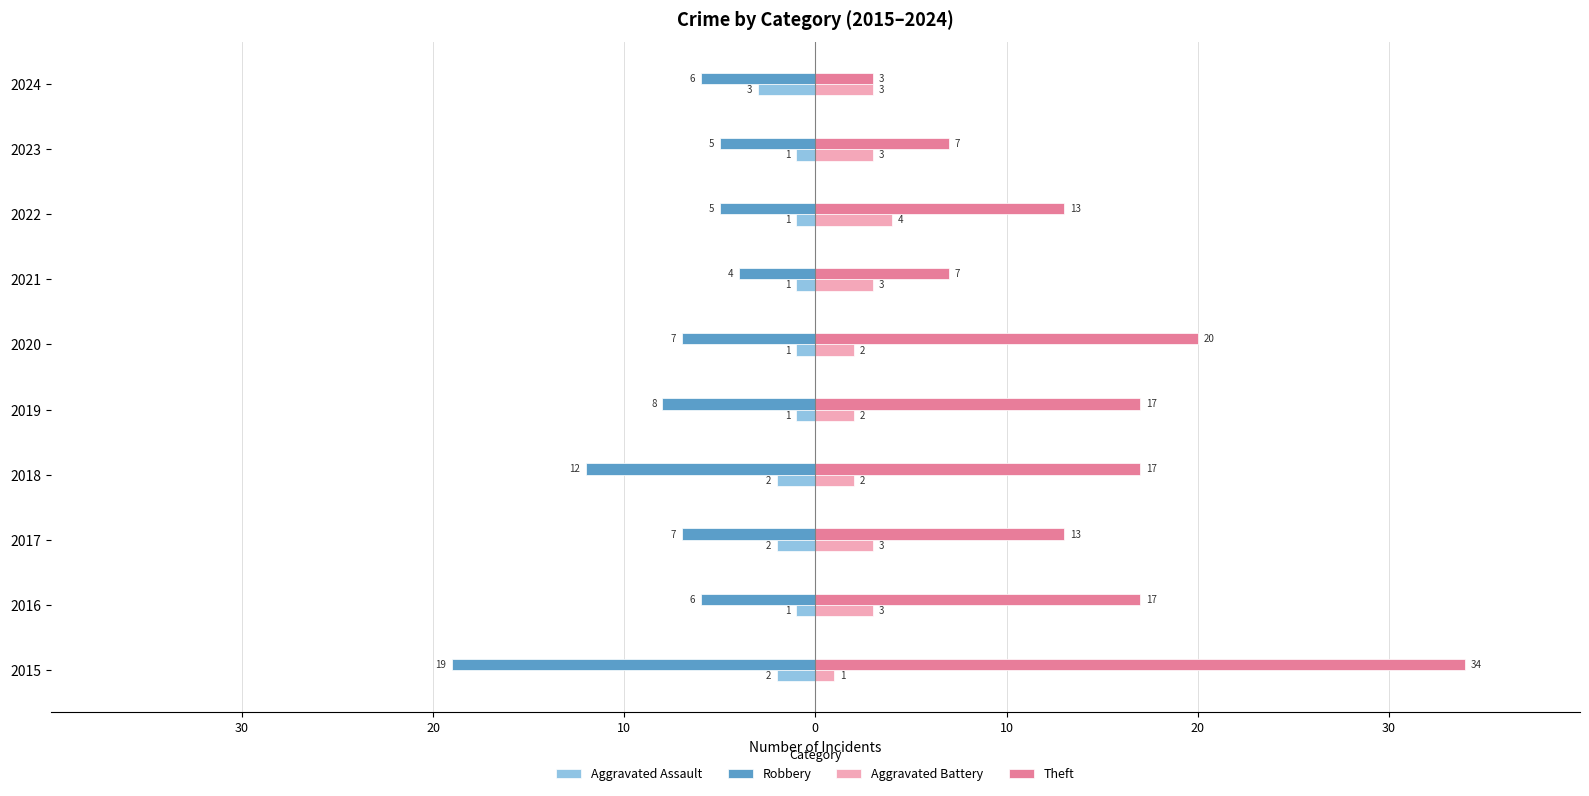

What are all the series names shown in the legend?

Aggravated Assault, Robbery, Aggravated Battery, Theft